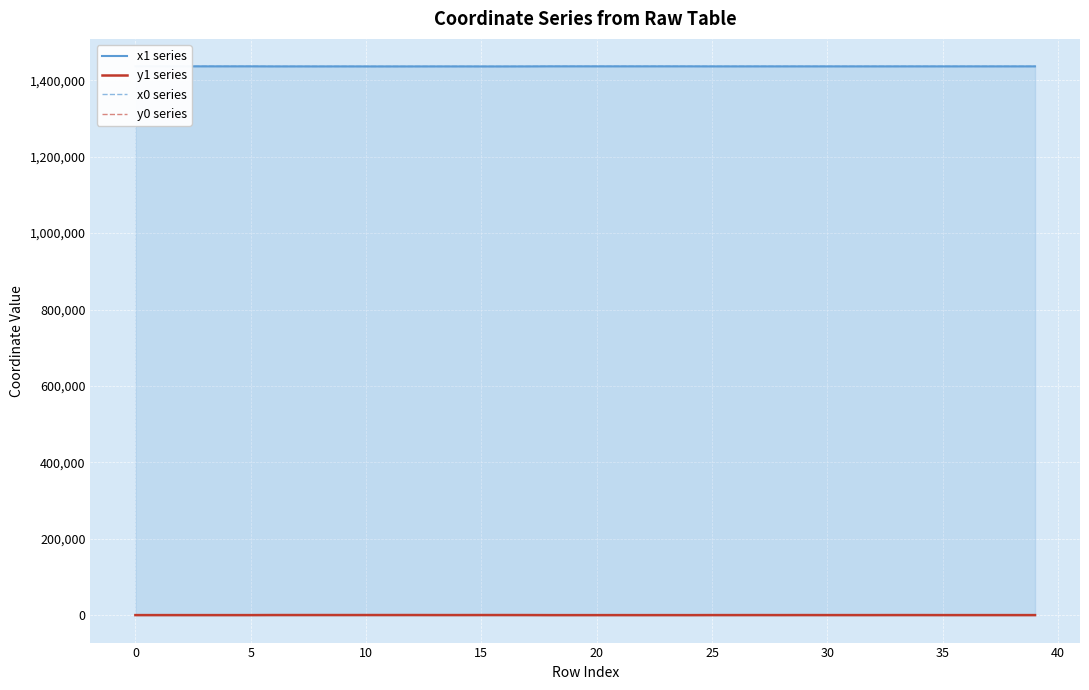

What is the value of the x0 series point at the 6th from the left?

1436468.4